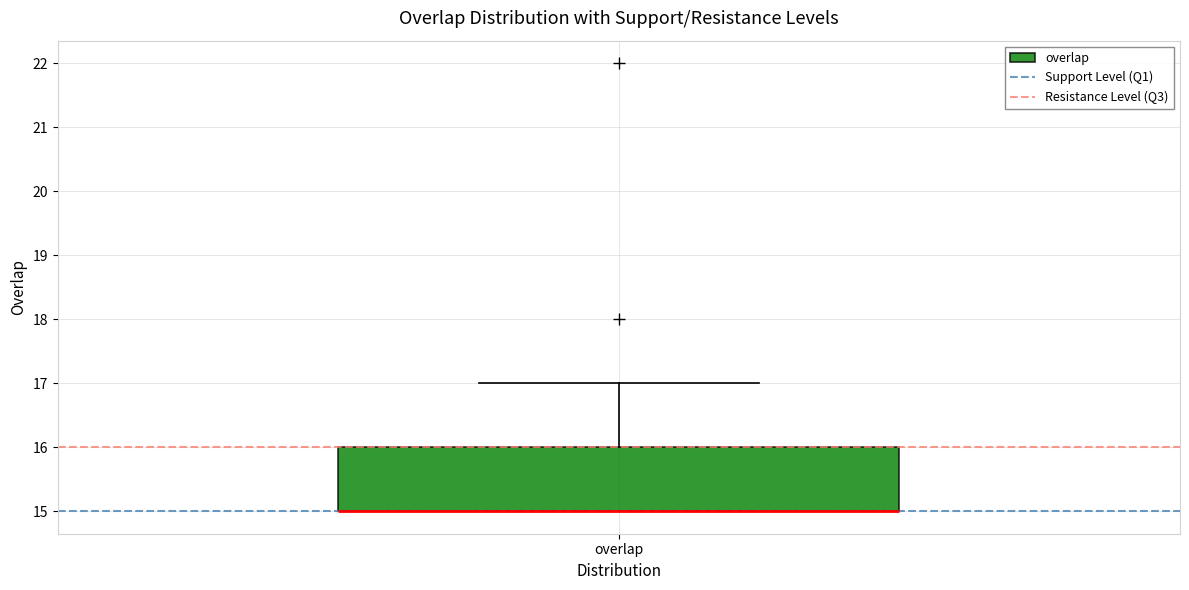

Where does the upper whisker of the box for overlap end on the y-axis? The values are not printed on the chart, so give them approximately, as read against the axis.

17